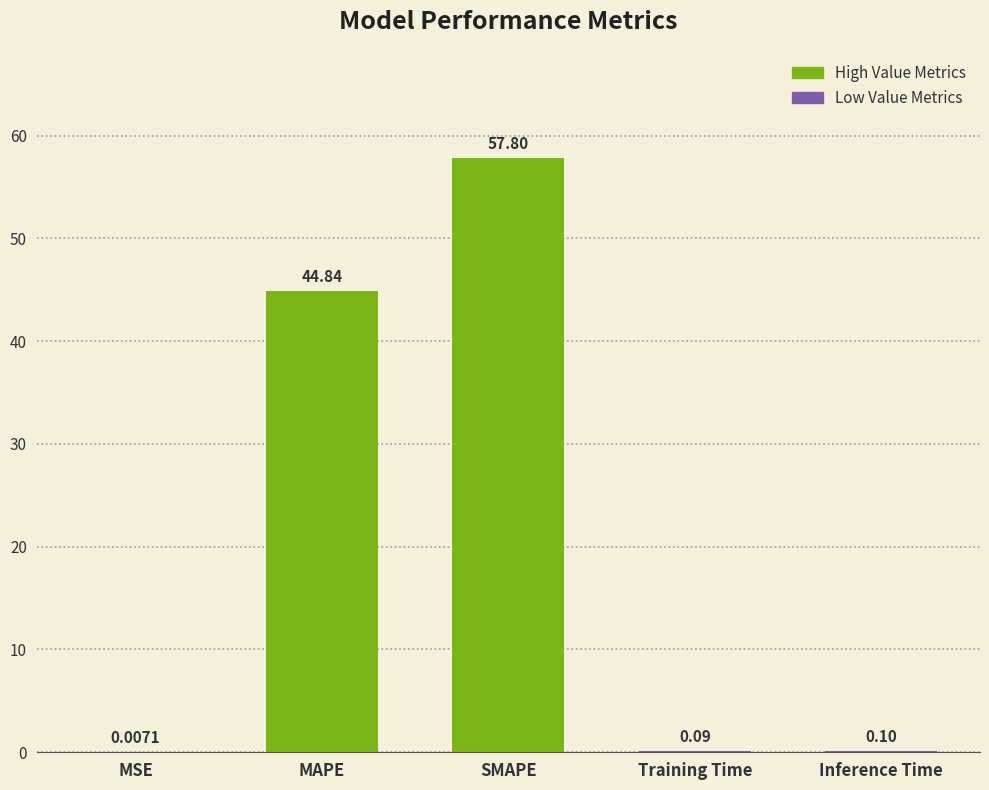

At which category does the chart reach its peak across all series?

SMAPE